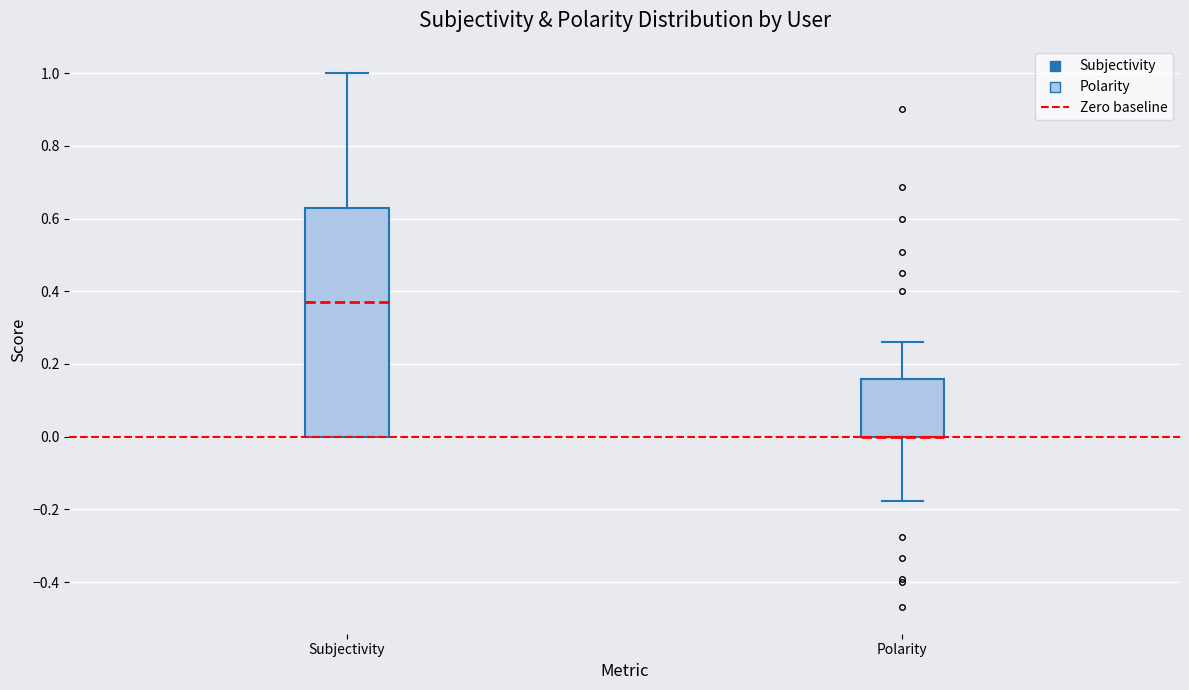

Reading left to right, transcribe this box plot: for each box, give where its median line is, the range the box spans, and where its two whiskers end, as read against the y-axis. The values are not printed on the chart, so give them approximately, as read against the axis.

Subjectivity: median 0.38, box 0.00 to 0.62, whiskers 0.00 to 1.00
Polarity: median 0.00 (drawn on the box's lower edge), box 0.00 to 0.16, whiskers -0.18 to 0.26